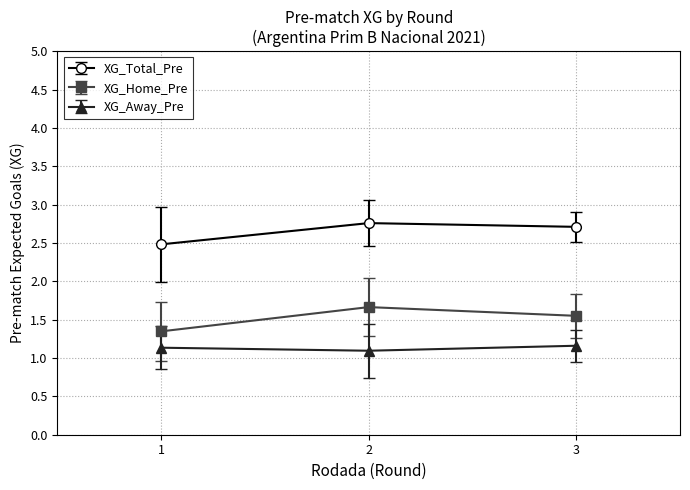

True or false: XG_Total_Pre has a value of 1.0 at 3.

False